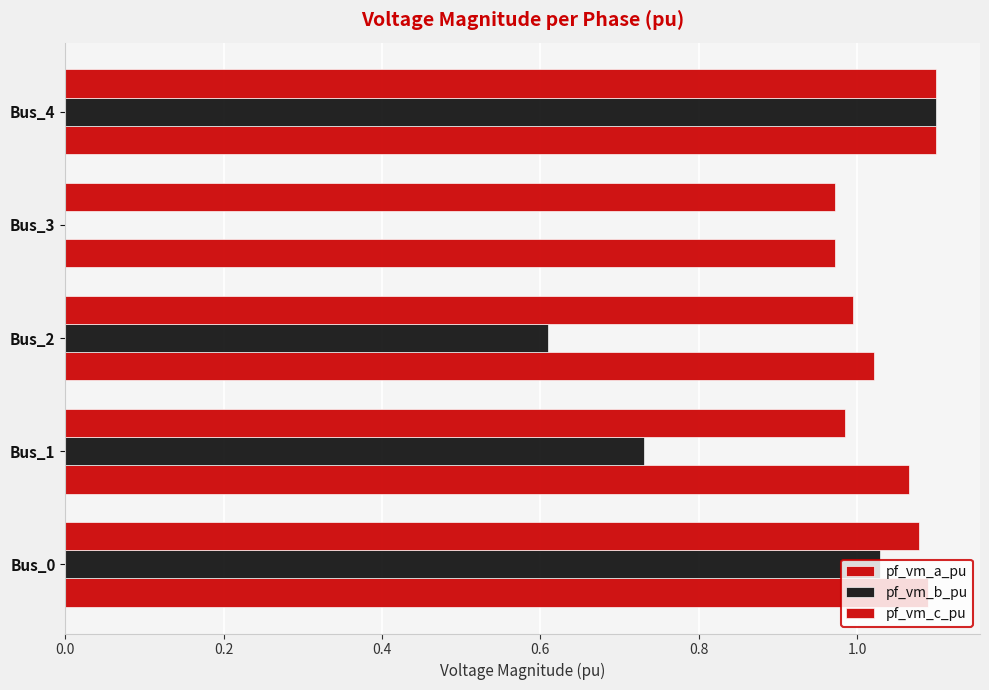

Count the number of categories in the chart.

5